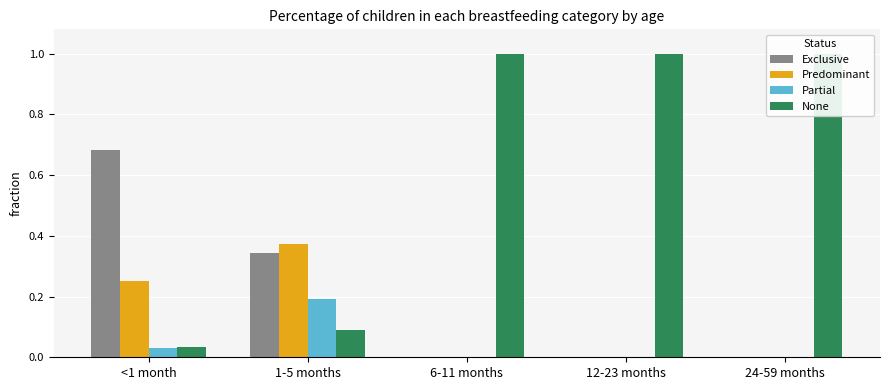

How many distinct data groups are displayed?

4